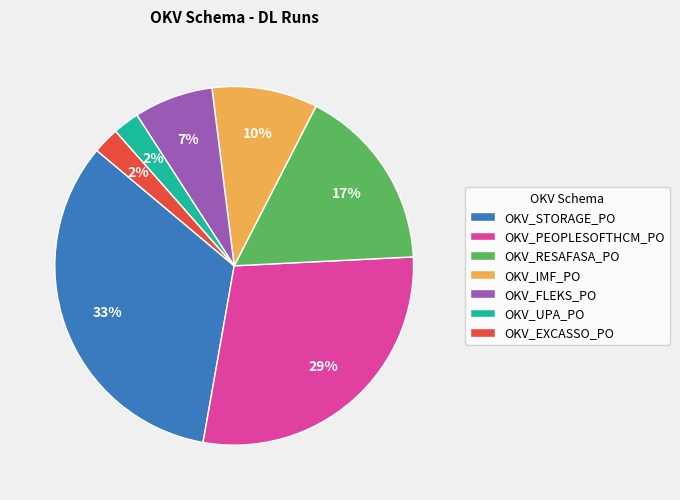

Is there any slice that represents more than half of the pie?

No